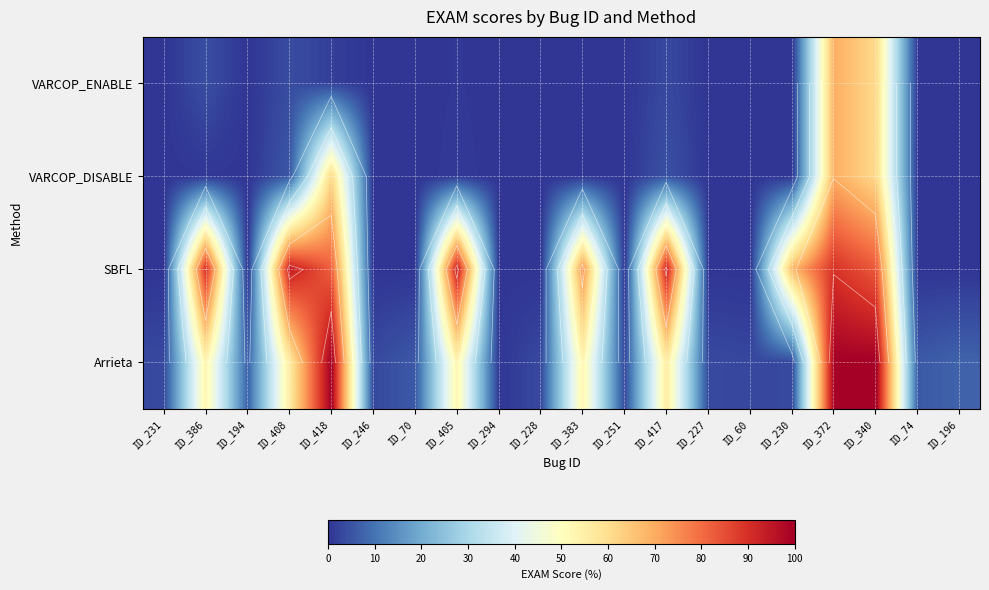

The value of SBFL at ID_294 is 0.1. True or false?

True